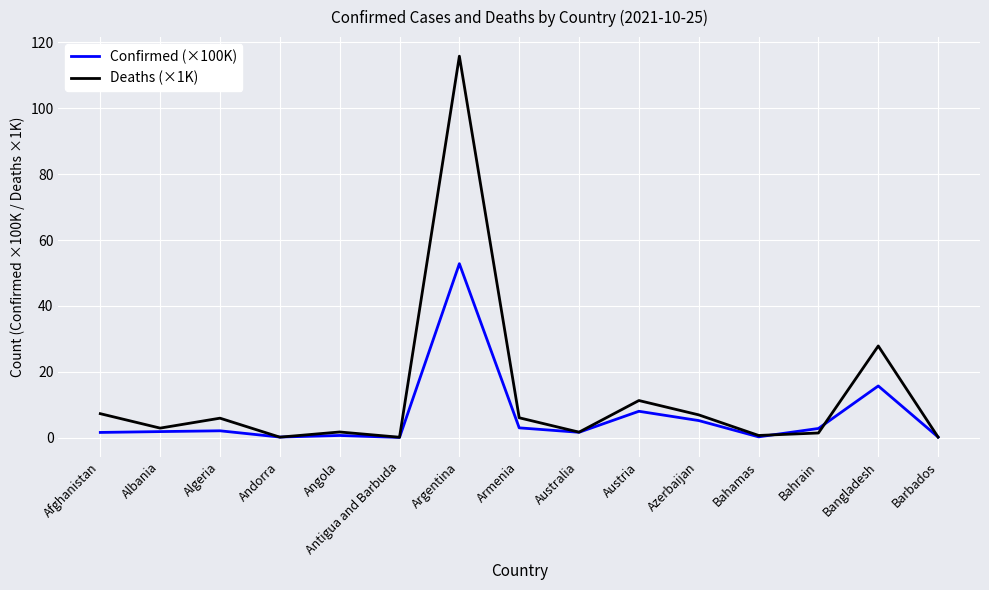

What is the lowest value of the Deaths (×1K) series?

0.1